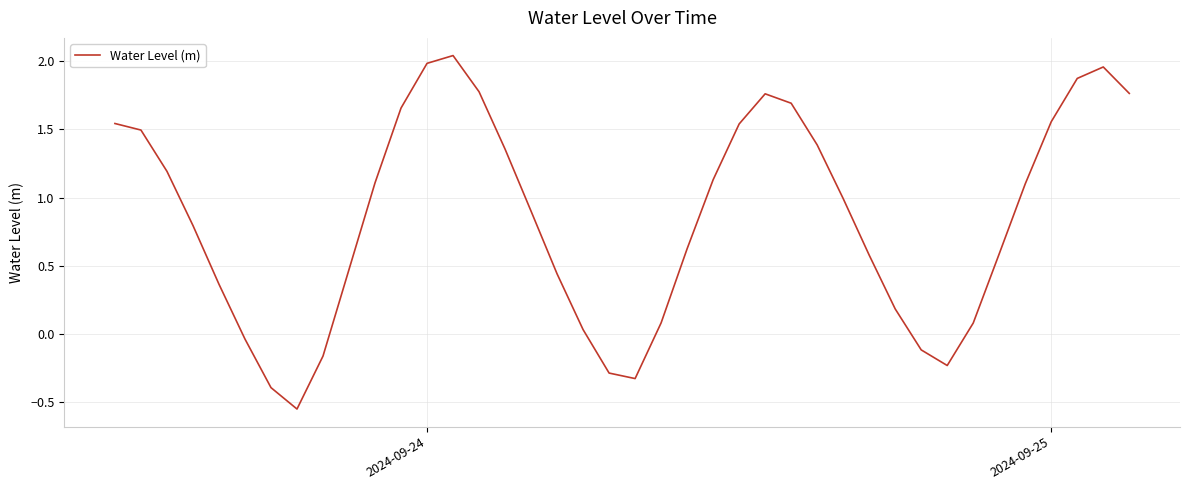

Does the chart display data point markers on the line(s)?

No